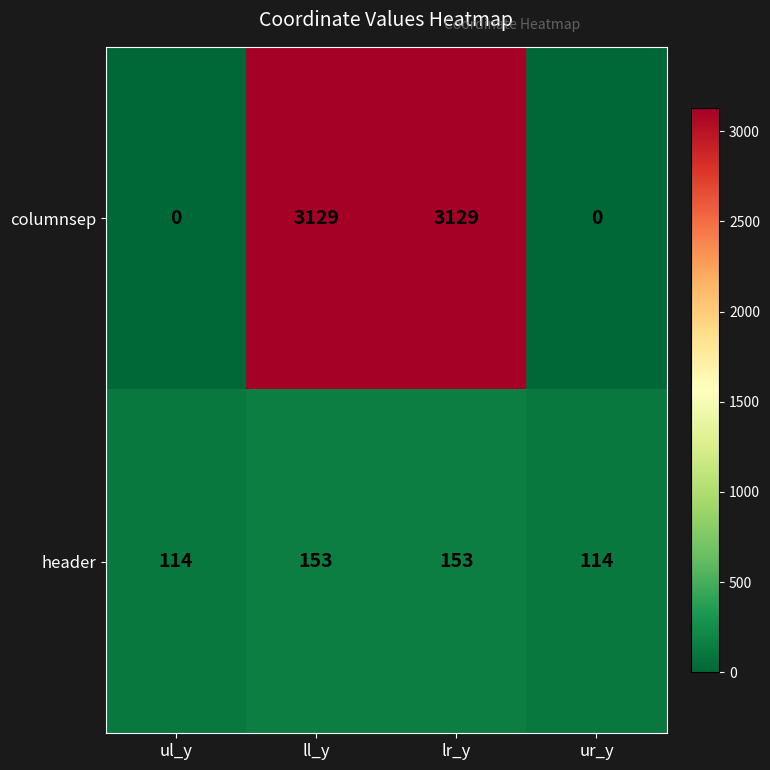

What is the total value across all series at ur_y?

114